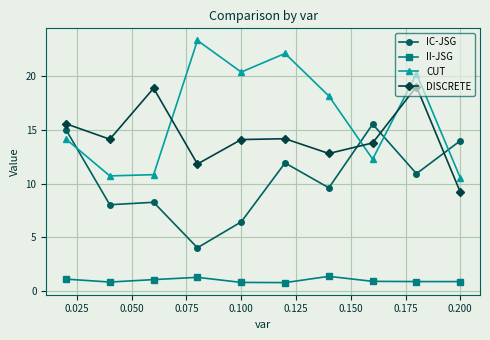

What is the greatest value displayed?

23.3